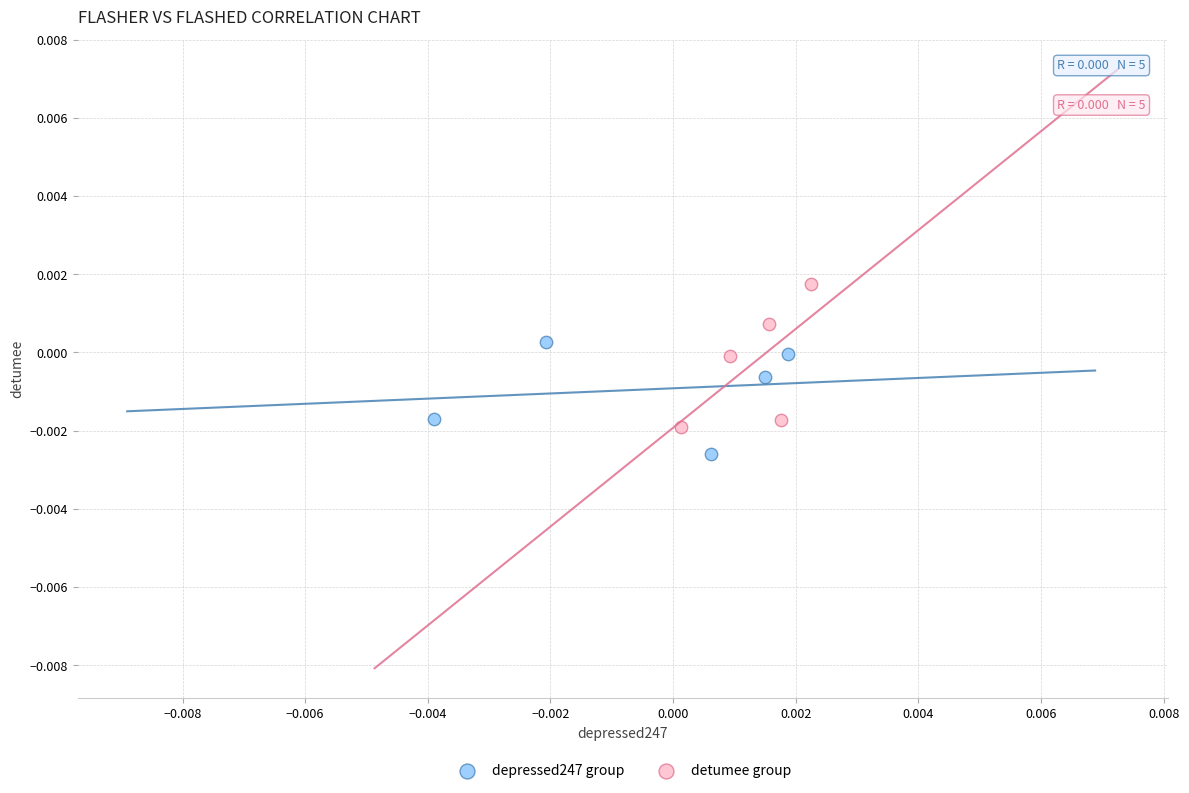

Which series reaches the minimum Y coordinate?

depressed247 group